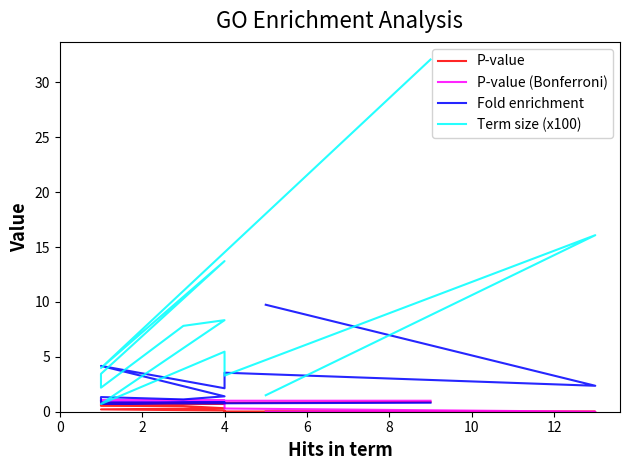

At how many categories does at least one series exceed 29?

1